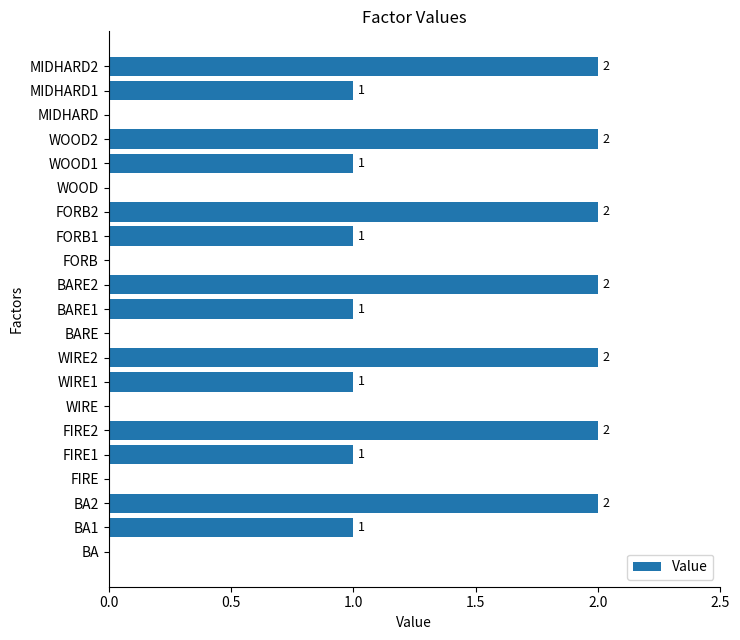

How many values are between 0 and 2?

21